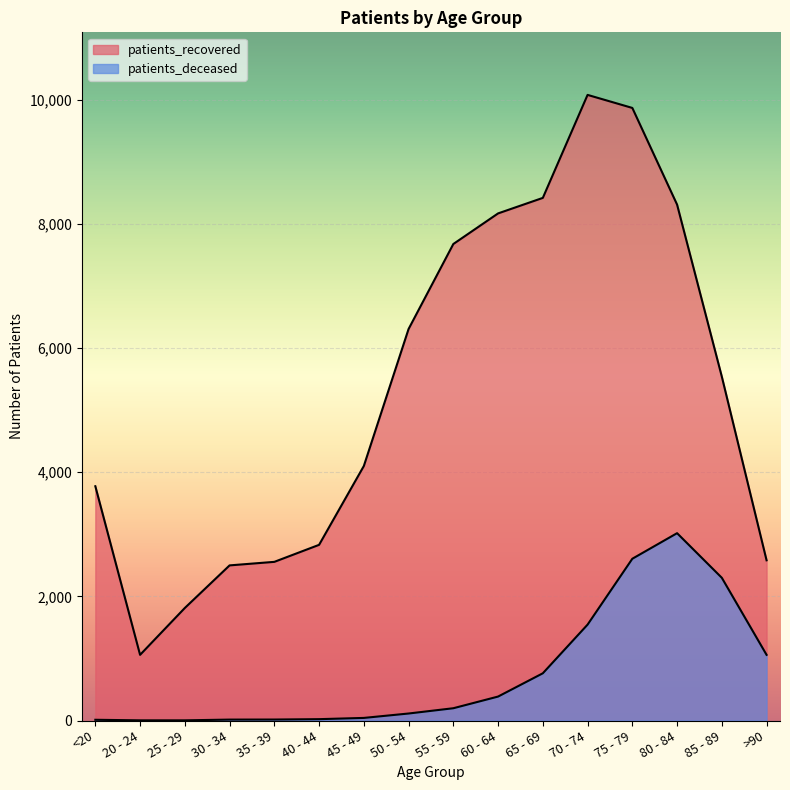

In patients_deceased, how many points are higher than both neighbors (excluding endpoints)?

1